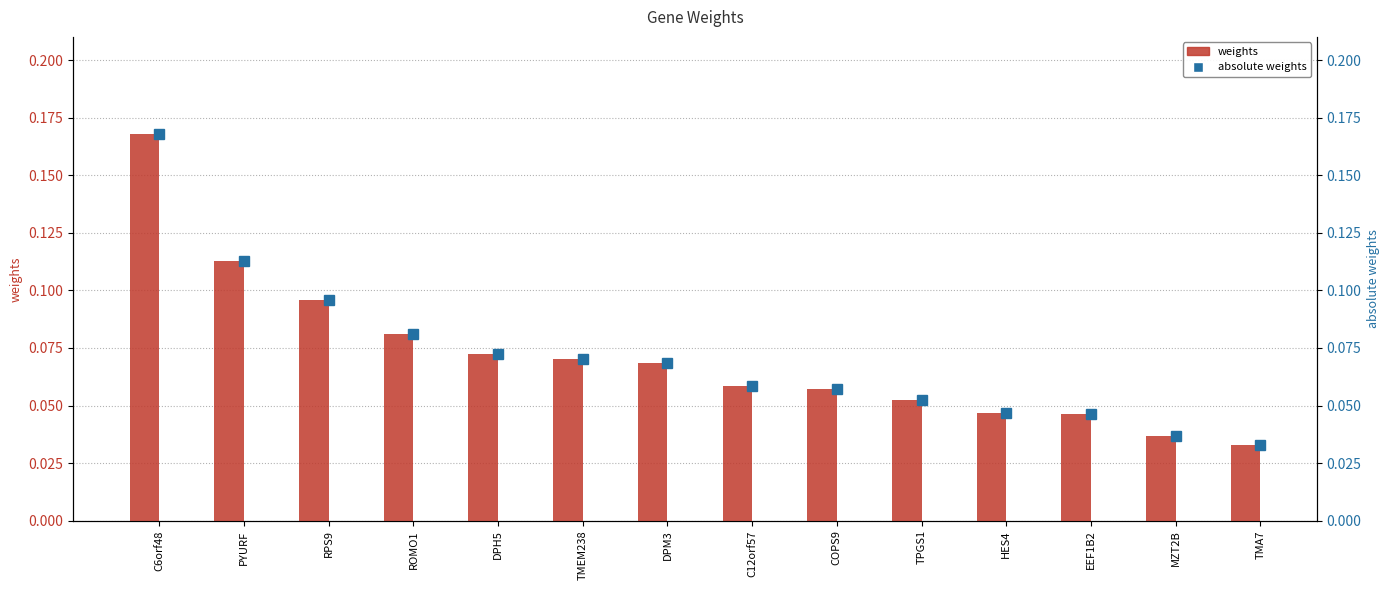

Reading right to left, list all the values displayed in this chart.

weights: 0.0	0.0	0.0	0.0	0.1	0.1	0.1	0.1	0.1	0.1	0.1	0.1	0.1	0.2
absolute weights: 0.0	0.0	0.0	0.0	0.1	0.1	0.1	0.1	0.1	0.1	0.1	0.1	0.1	0.2